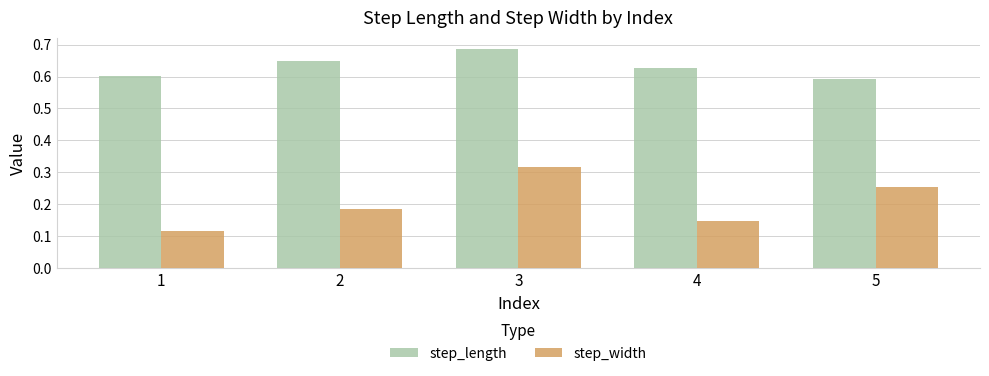

What is the sum of the step_width values at 5 and 4?

0.4